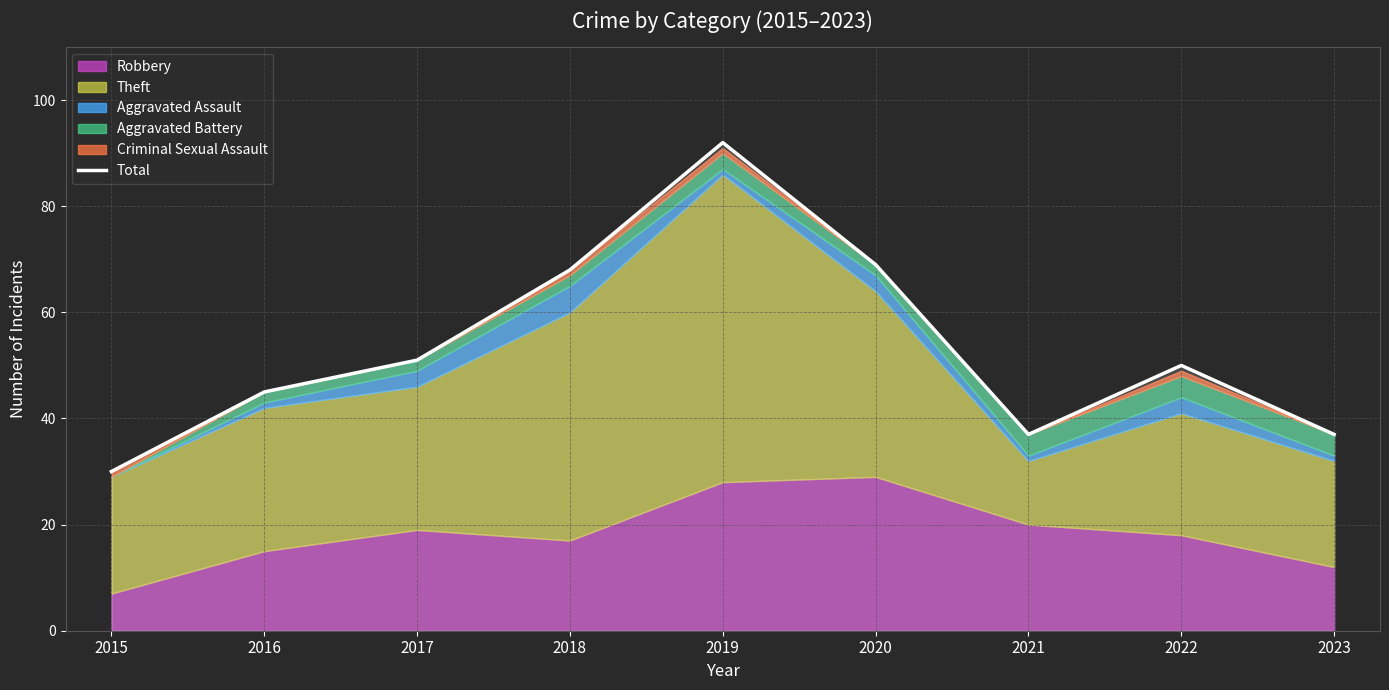

What is the maximum value shown in the chart?

92